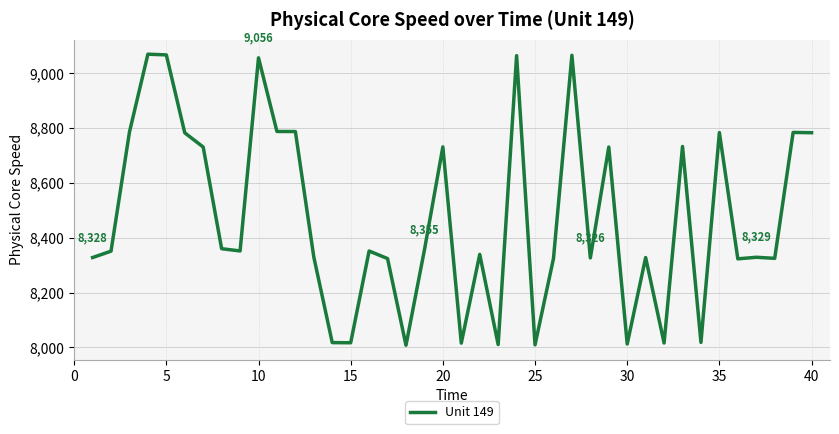

What is the smallest value displayed?

8007.8